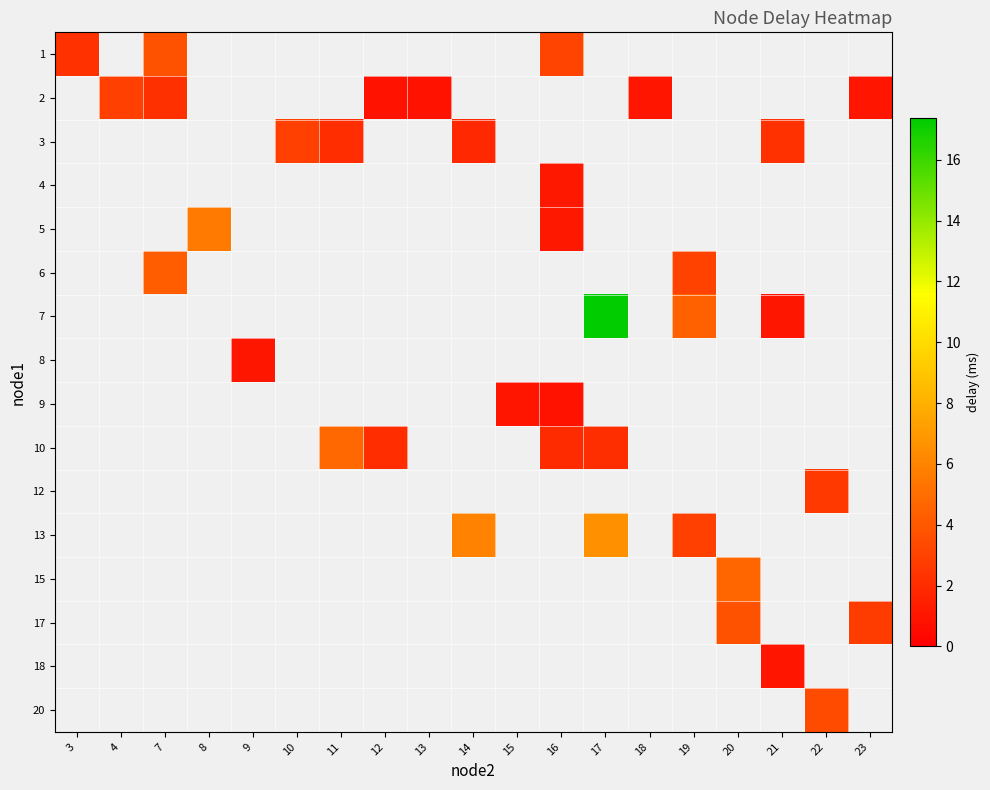

What is the smallest value displayed?

0.9